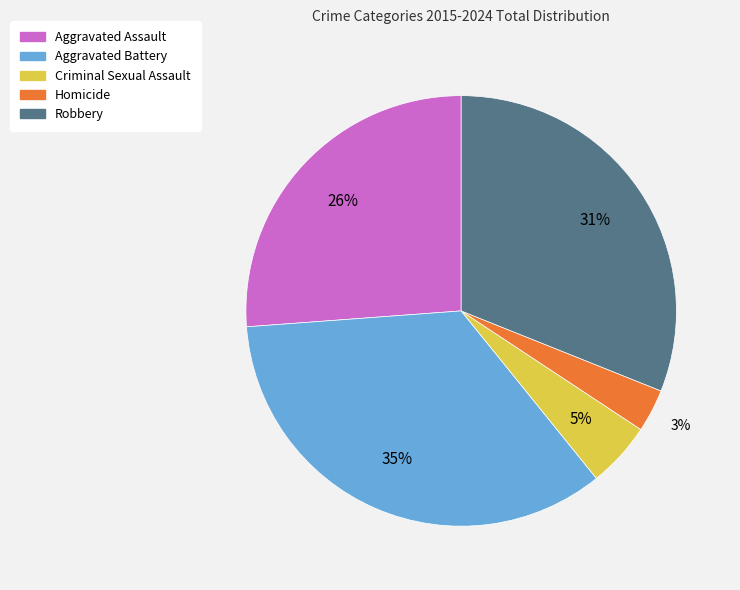

Between Homicide and Robbery, which is larger?

Robbery